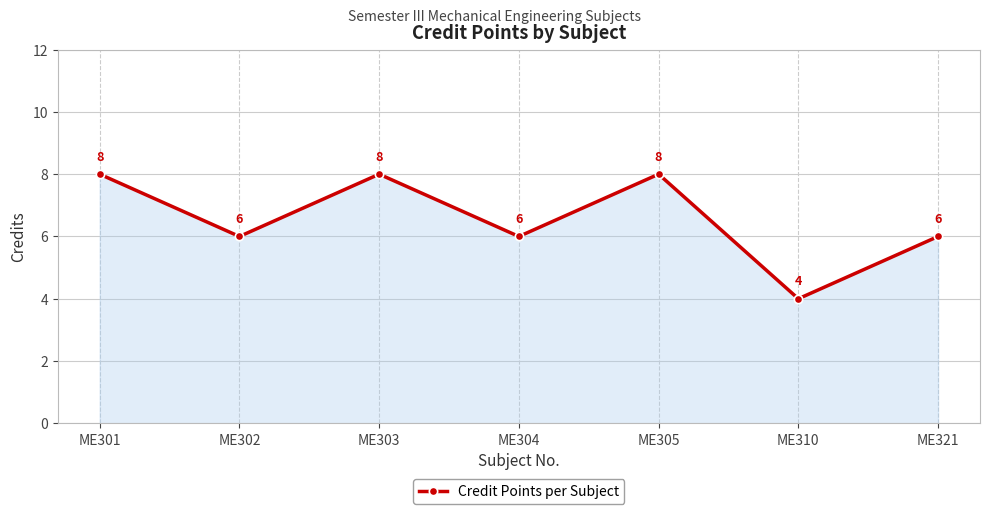

At which category does the chart reach its minimum across all series?

ME310